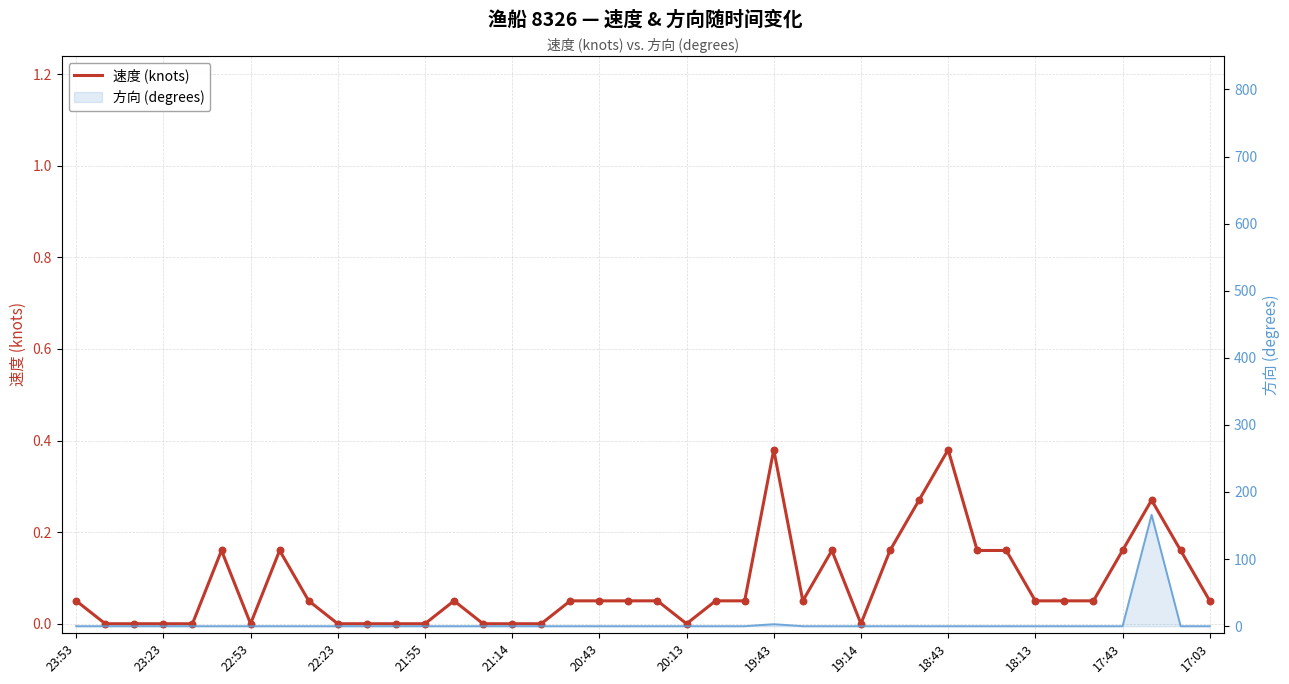

Which series contains the lowest Y value?

速度 (knots)